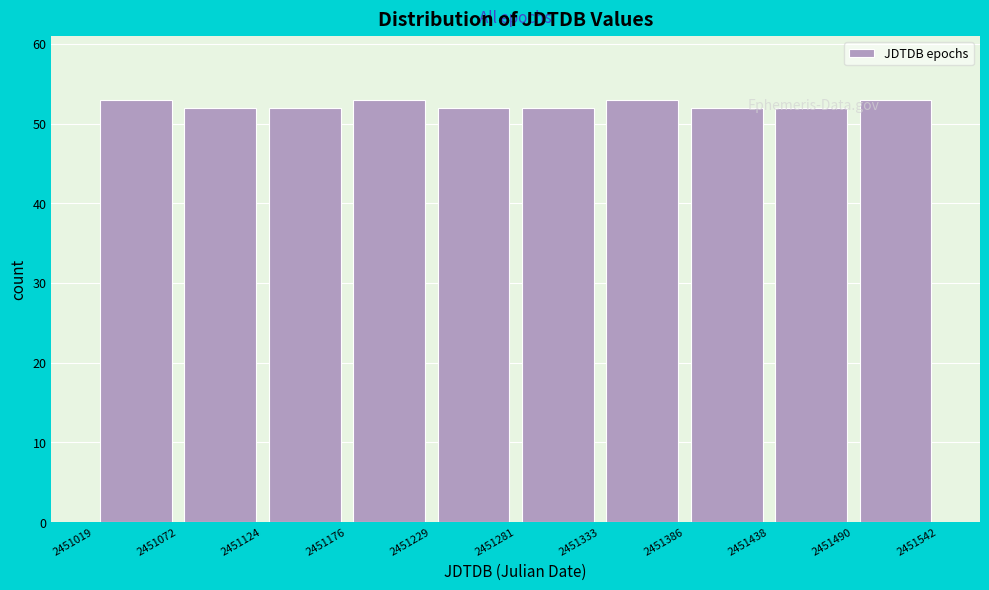

Reading left to right, list every bar in this chart as the range it spans on the x-axis followed by its height. The values are not printed on the chart, so give them approximately, as read against the axis.

2451019 to 2451072: 53
2451072 to 2451124: 52
2451124 to 2451176: 52
2451176 to 2451229: 53
2451229 to 2451281: 52
2451281 to 2451333: 52
2451333 to 2451386: 53
2451386 to 2451438: 52
2451438 to 2451490: 52
2451490 to 2451542: 53